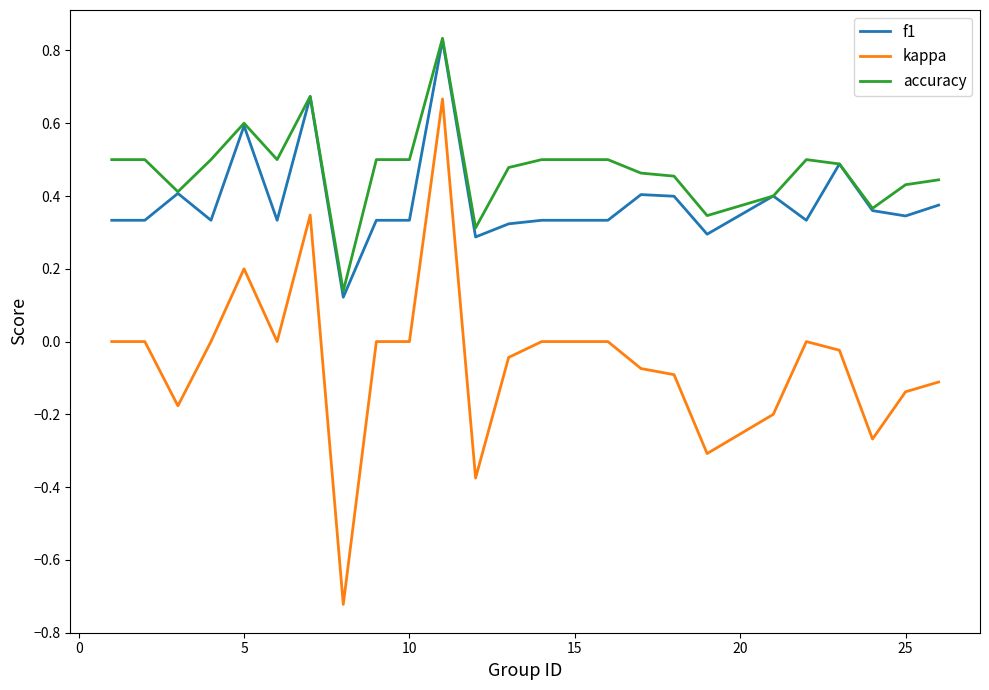

True or false: kappa and f1 intersect in this chart.

False